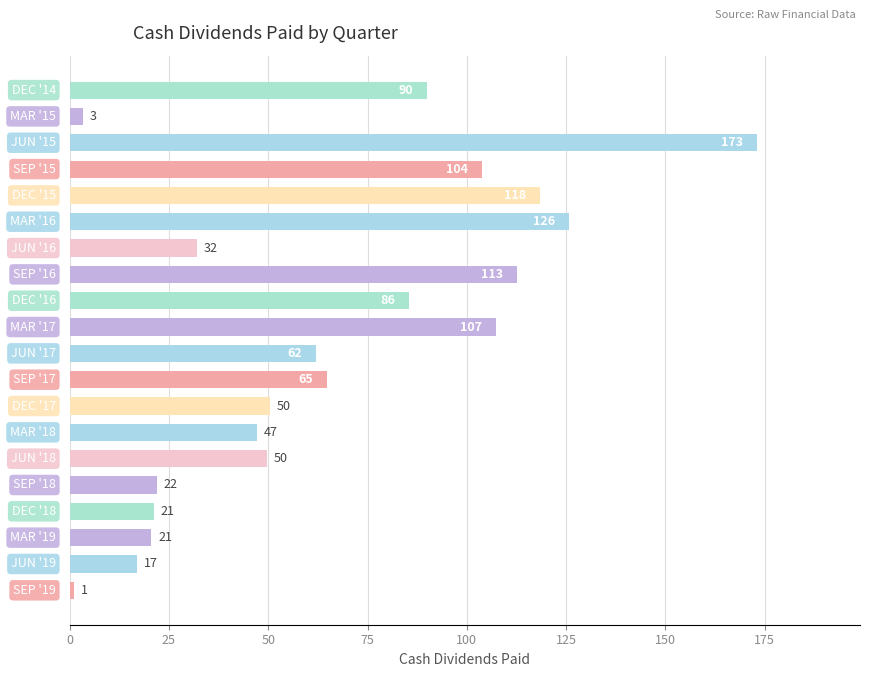

Are the bars grouped side by side (vs. stacked)?

No